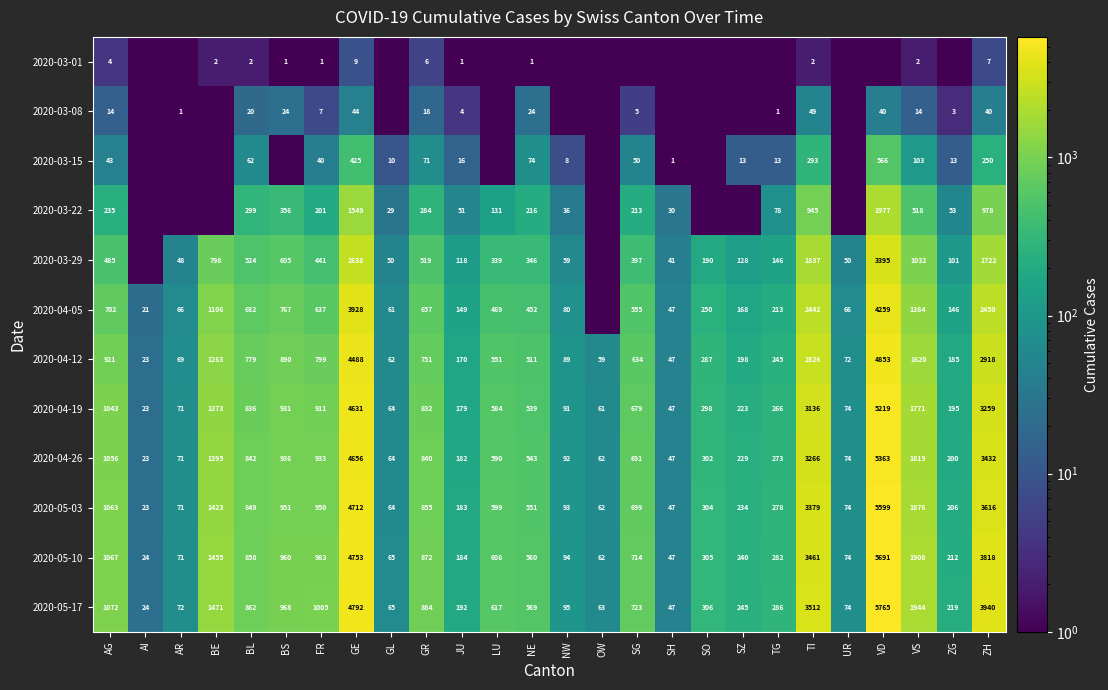

At which category does the chart reach its minimum across all series?

AI